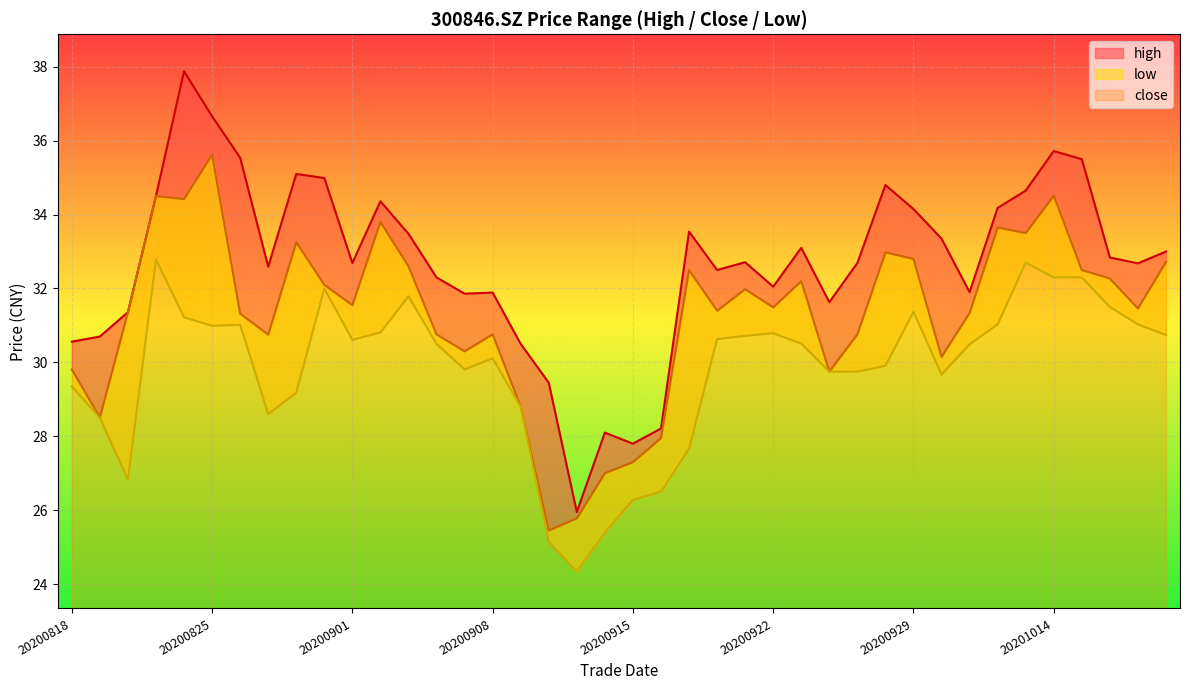

How many data points in high are above 32?

27